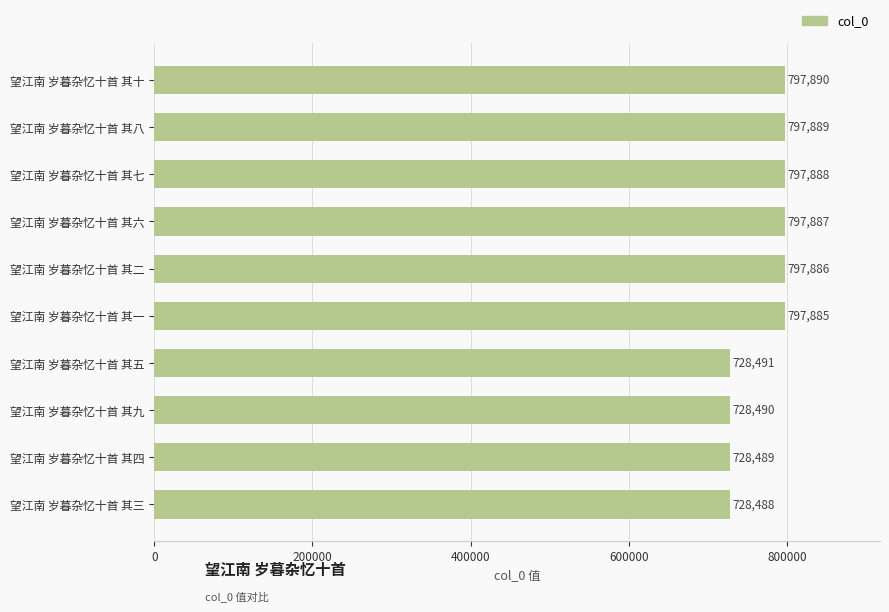

The value at 望江南 岁暮杂忆十首 其四 is 728489. True or false?

True